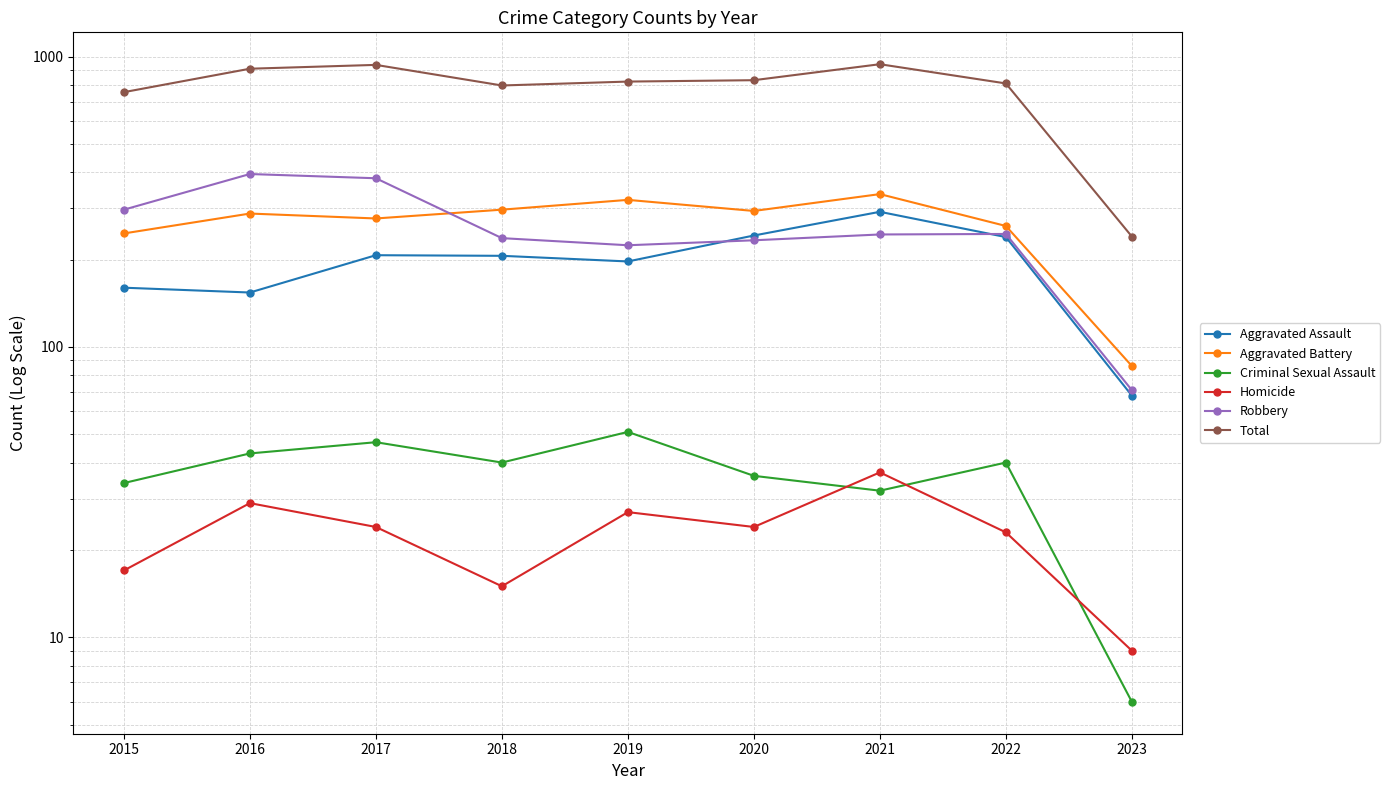

The Homicide series shows 13 at 2023. True or false?

False